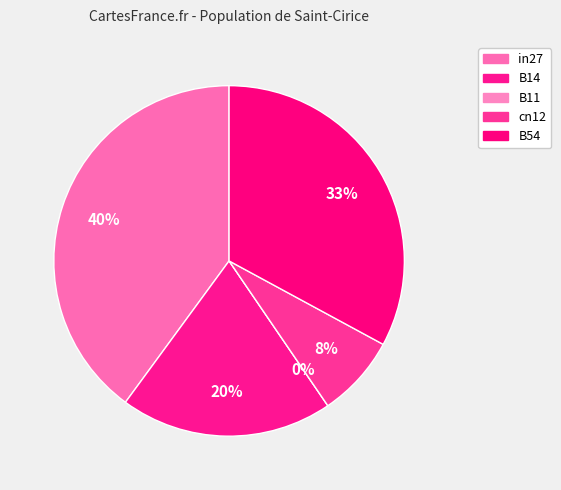

How many segments does this pie chart have?

5